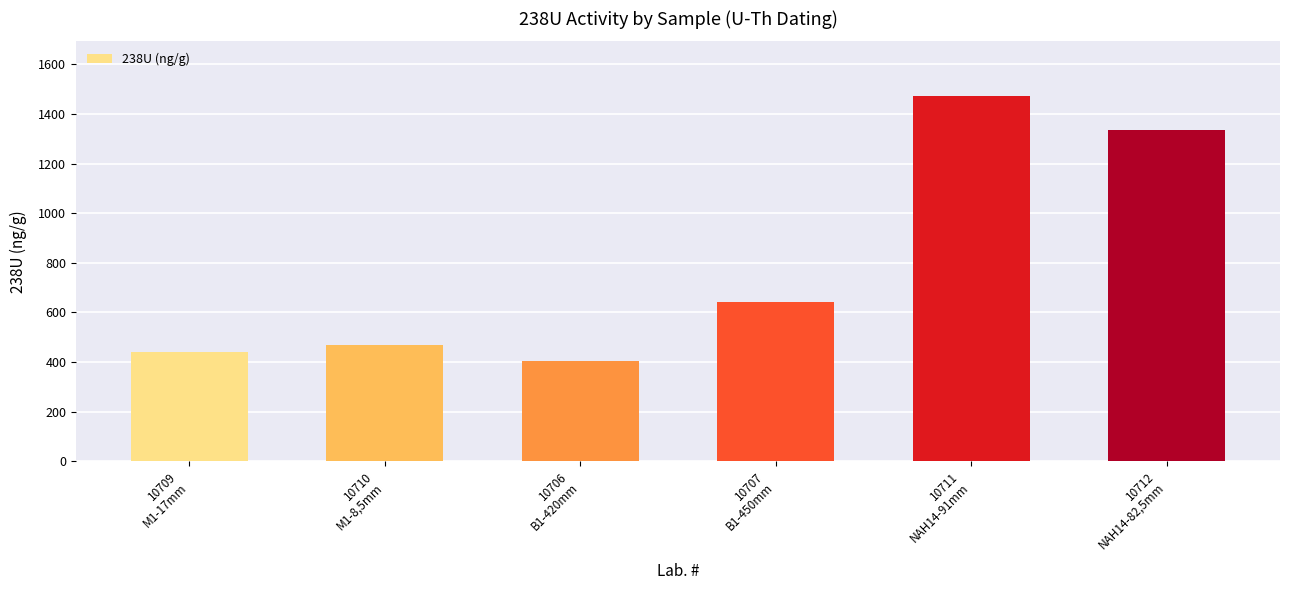

List the labels in order of value, smallest first.

10706
B1-420mm, 10709
M1-17mm, 10710
M1-8,5mm, 10707
B1-450mm, 10712
NAH14-82,5mm, 10711
NAH14-91mm